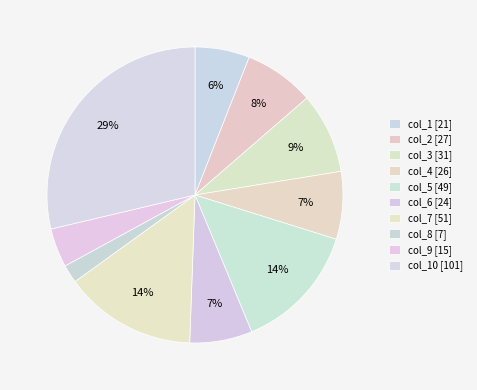

To the nearest percent, what is the average slice percentage?

10%